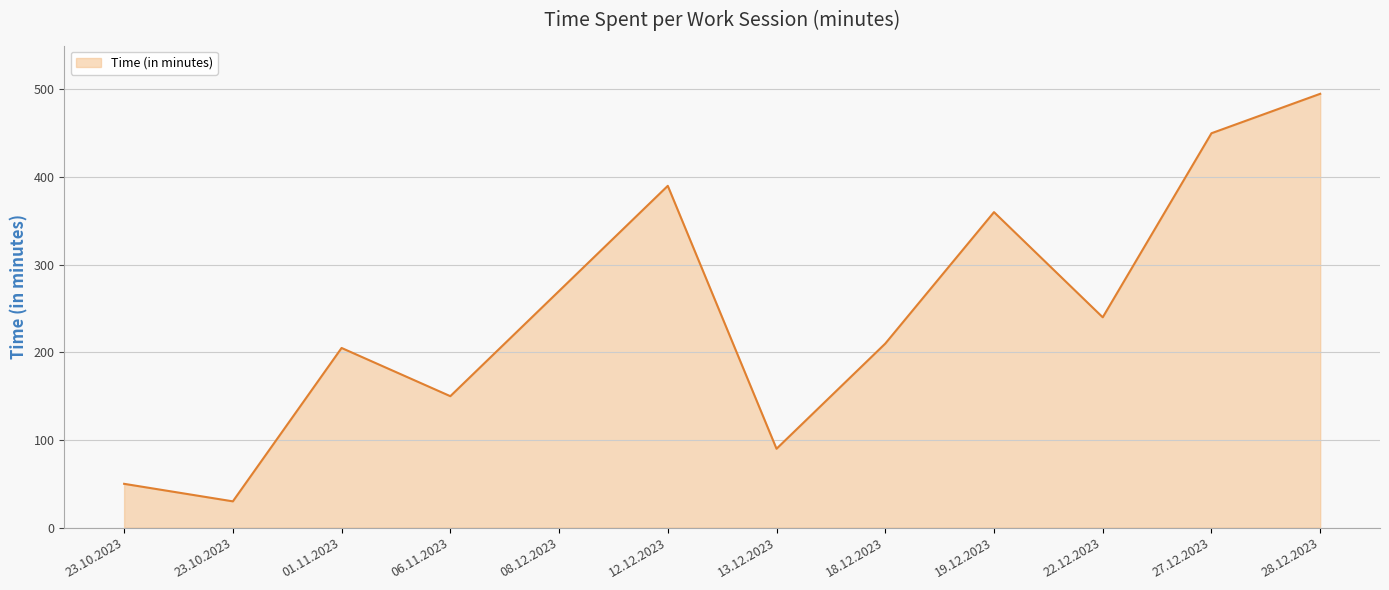

How many interior local valleys (lower than both neighbors) does the data have?

4